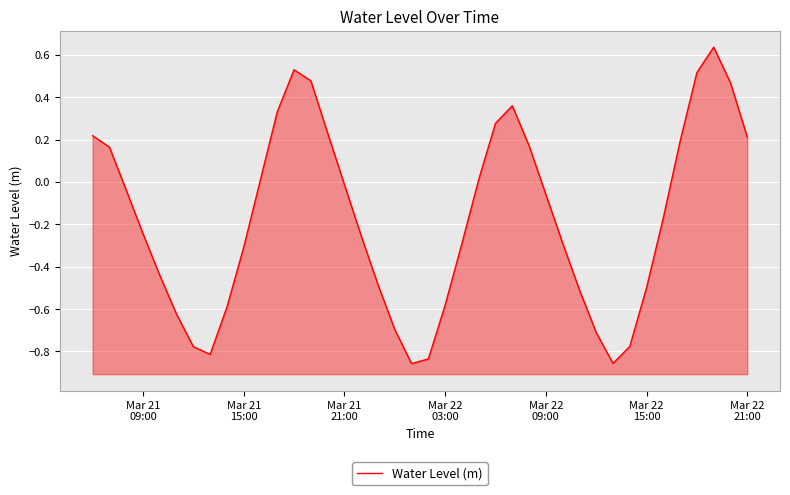

What is the average value?

-0.2